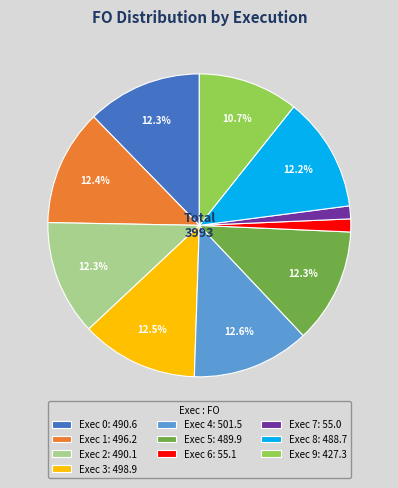

Is there any slice that represents more than half of the pie?

No